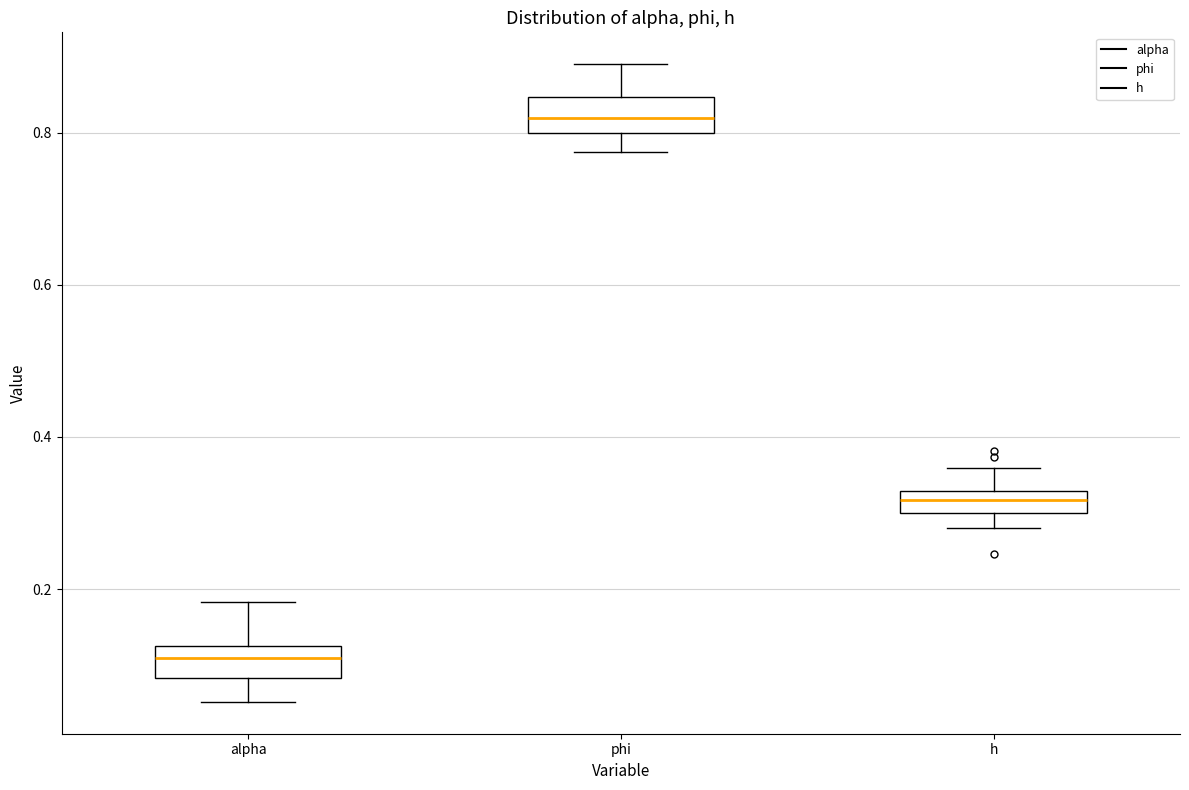

Which box's median line is the highest?

phi